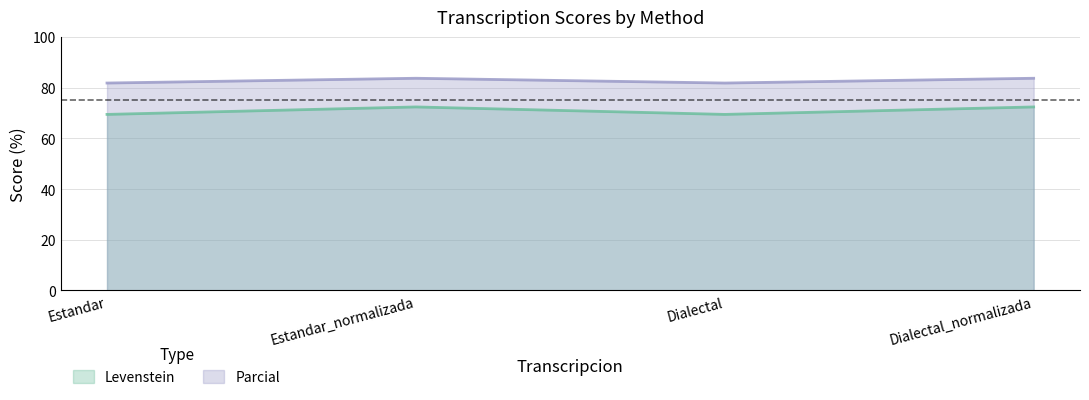

Which has a higher value, Dialectal or Estandar_normalizada?

Estandar_normalizada